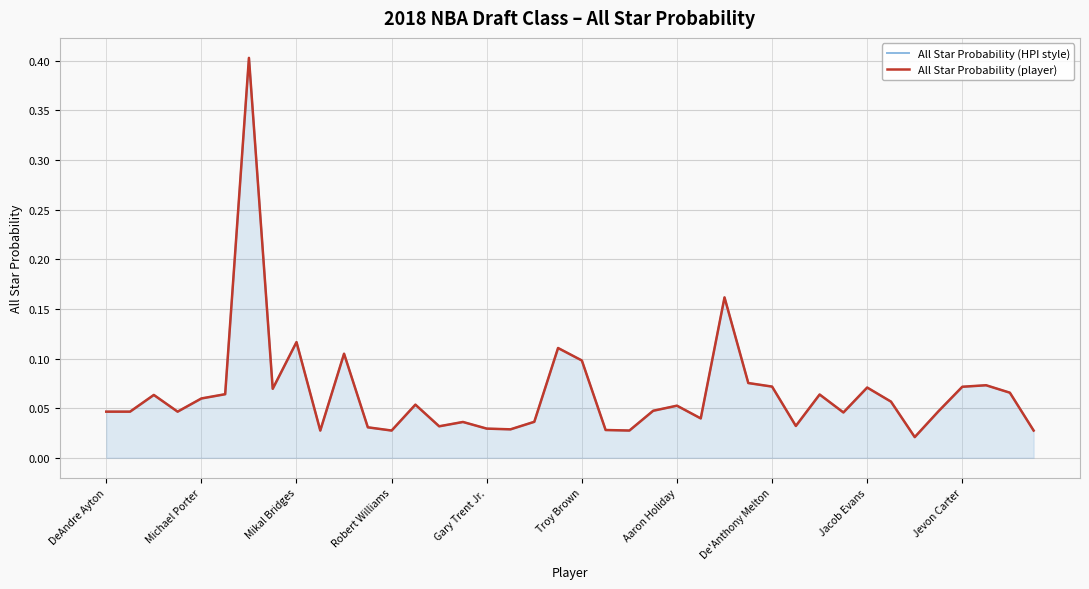

Count the number of categories in the chart.

40